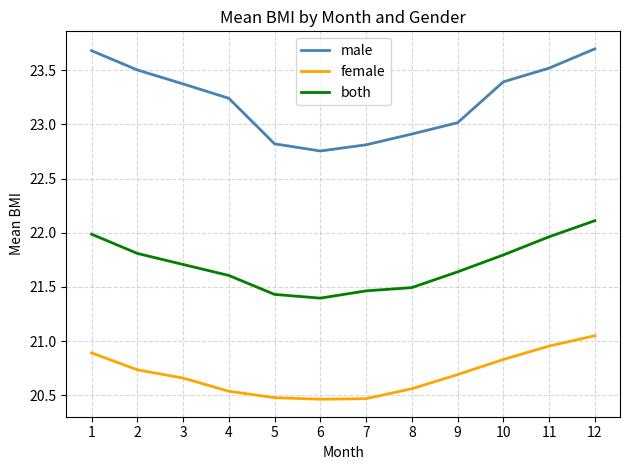

What is the sum of all both values?

260.4